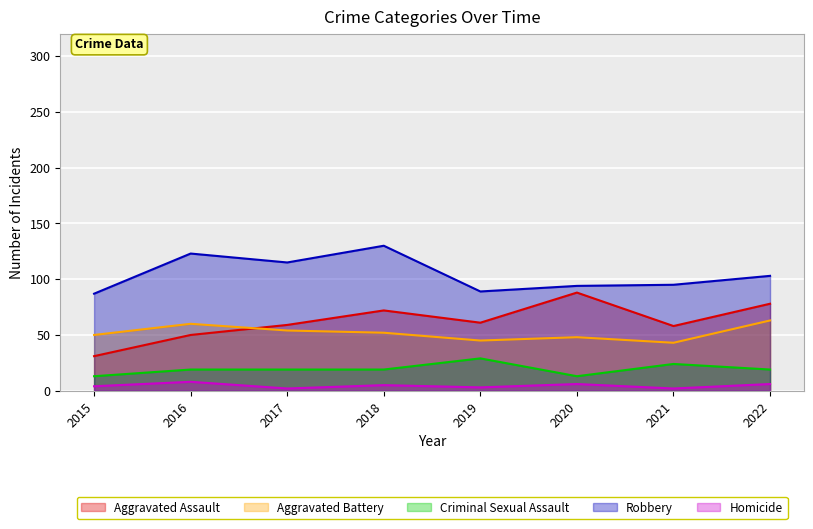

How many lines are shown in the chart?

5